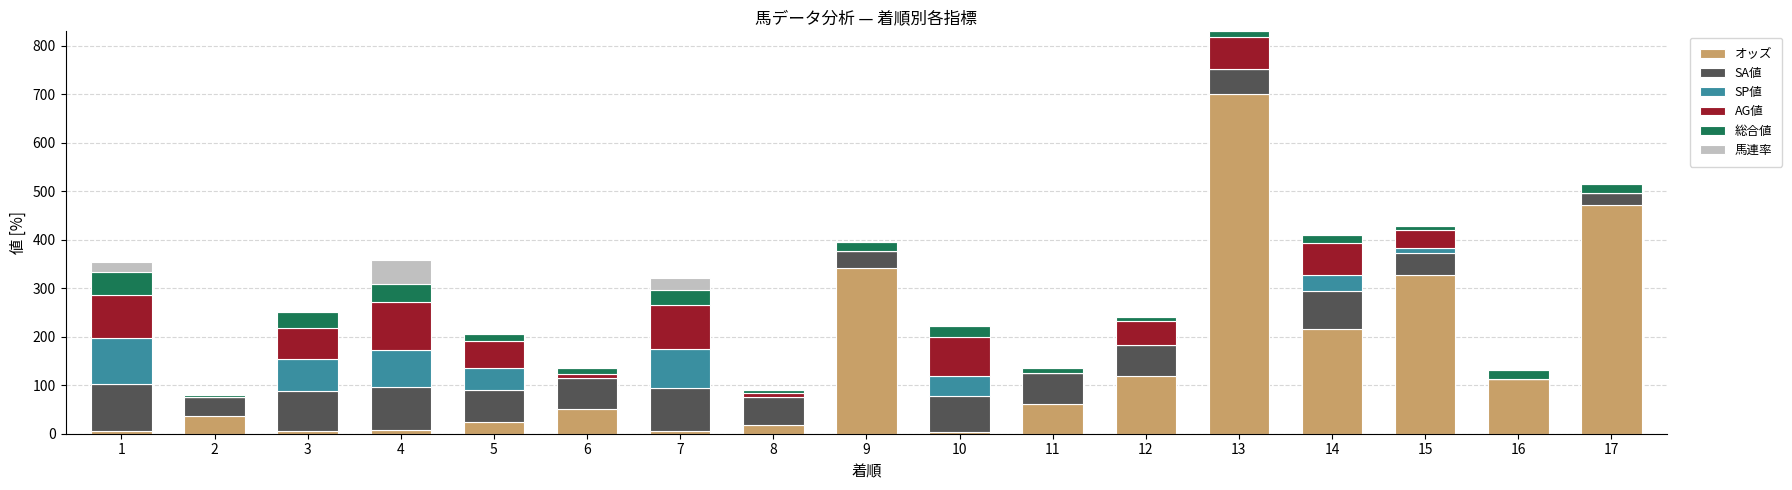

What is the highest value of the オッズ series?

701.0